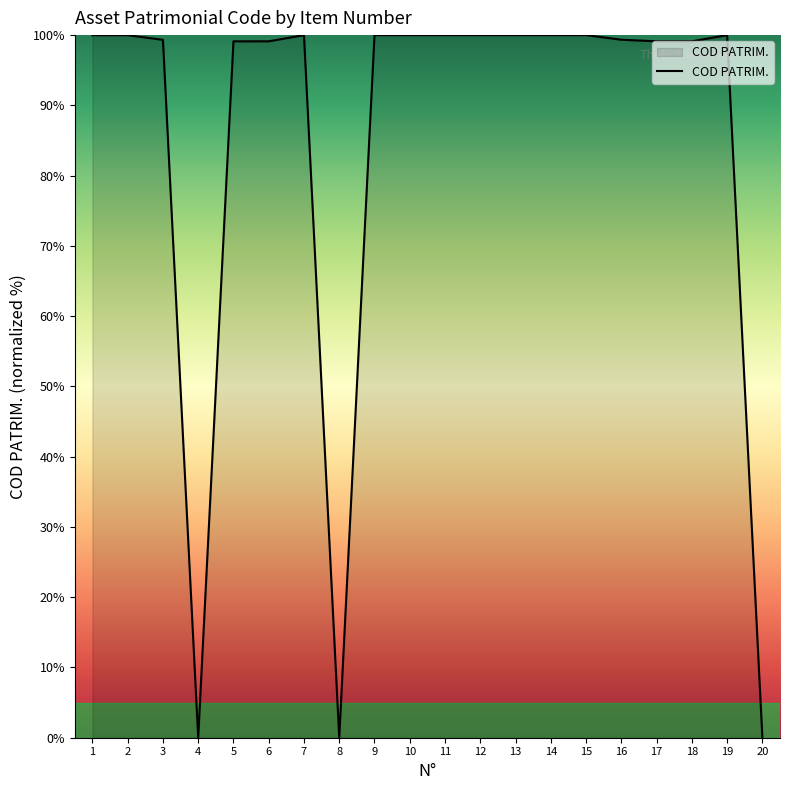

What is the change in value from 4 to 16?

+99.3